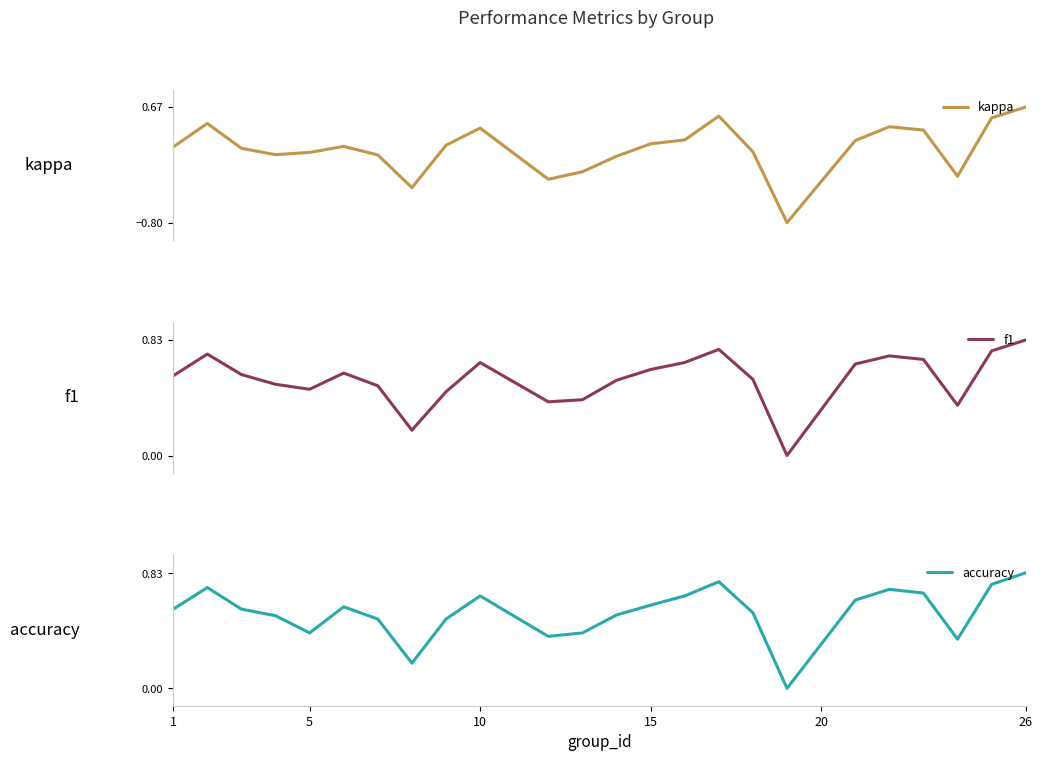

What is the minimum value for kappa?

-0.8